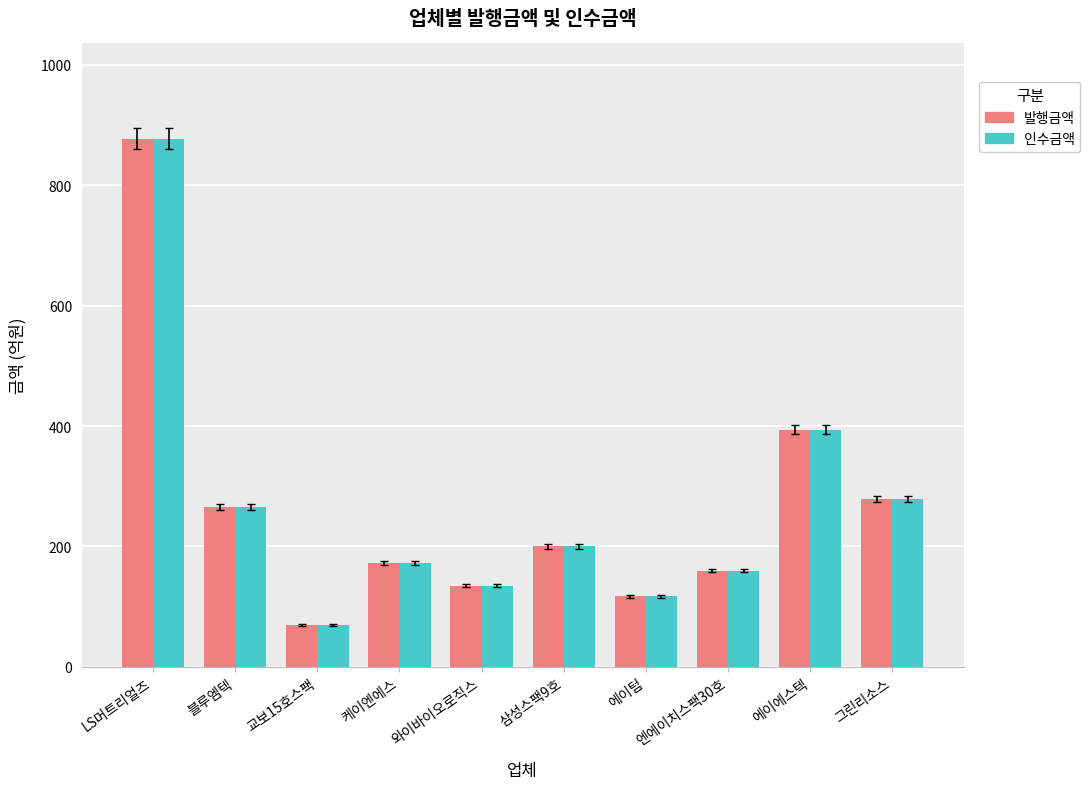

How many groups of bars are there?

10